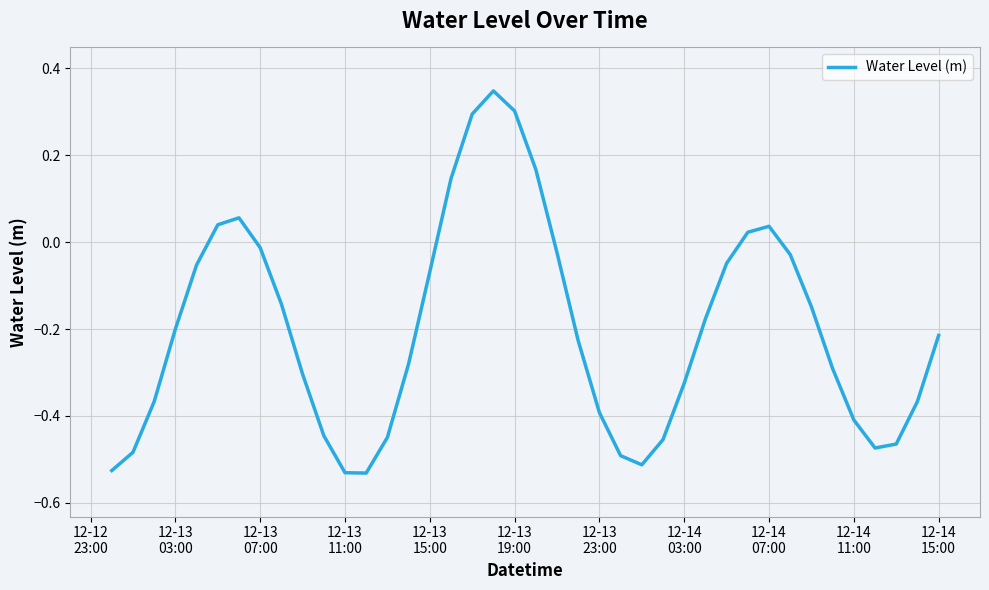

Does the chart have visible grid lines?

Yes